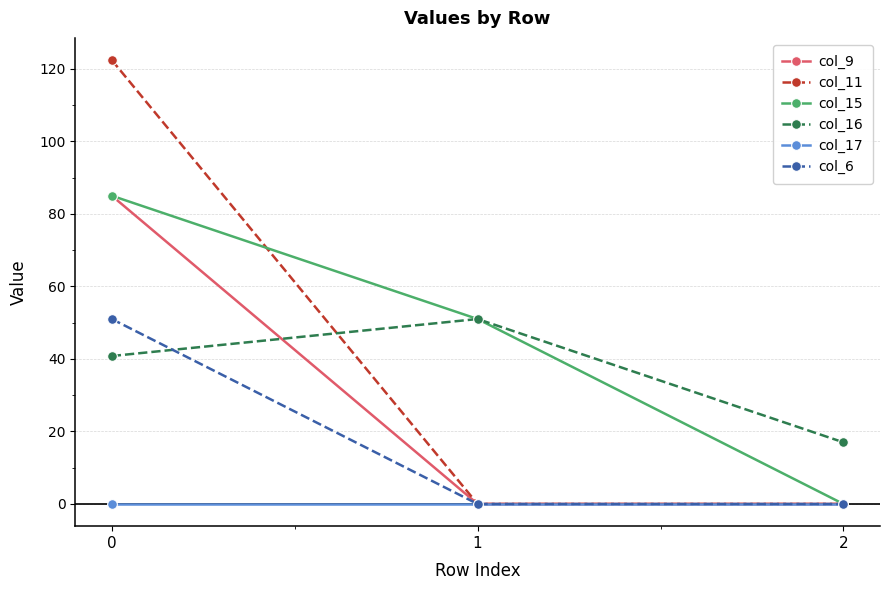

How many categories are shown in the chart?

3